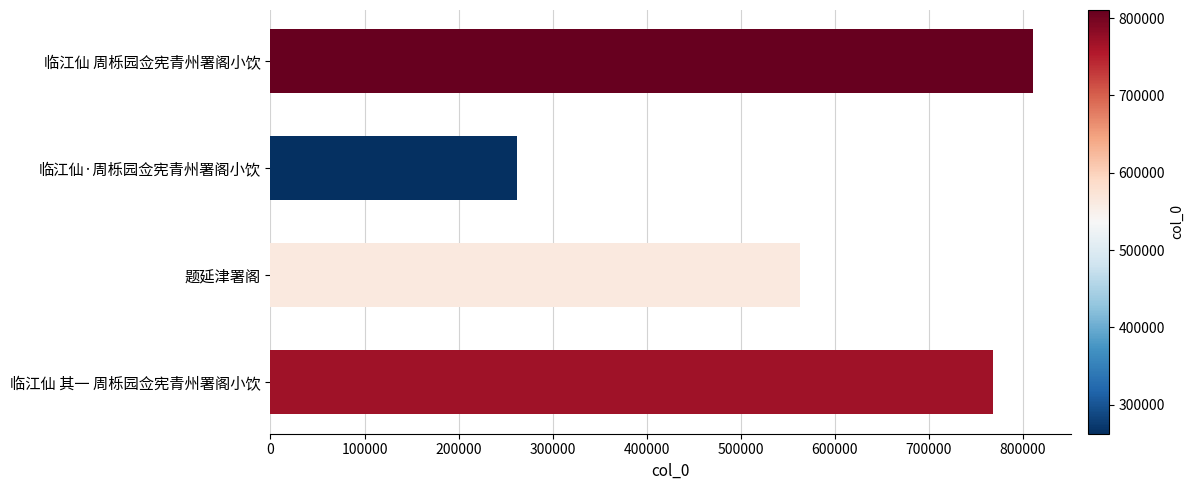

What is the average value?

601018